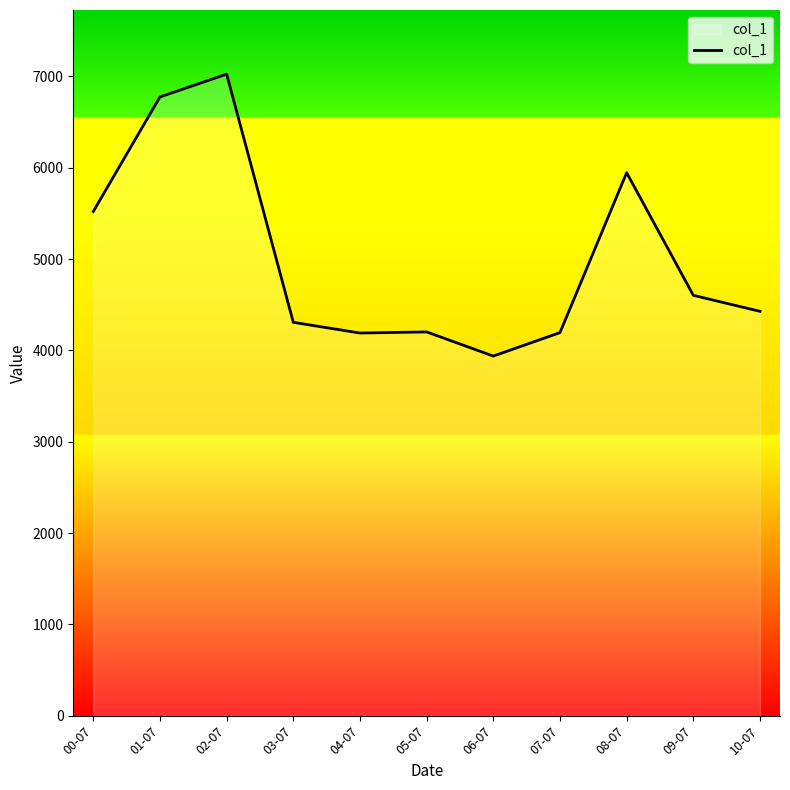

What position from the left is 04-07?

5